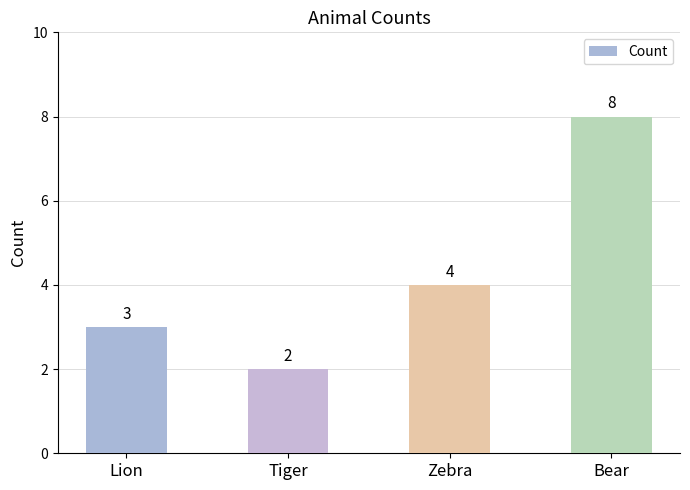

The chart shows a value of 2 at Tiger. True or false?

True